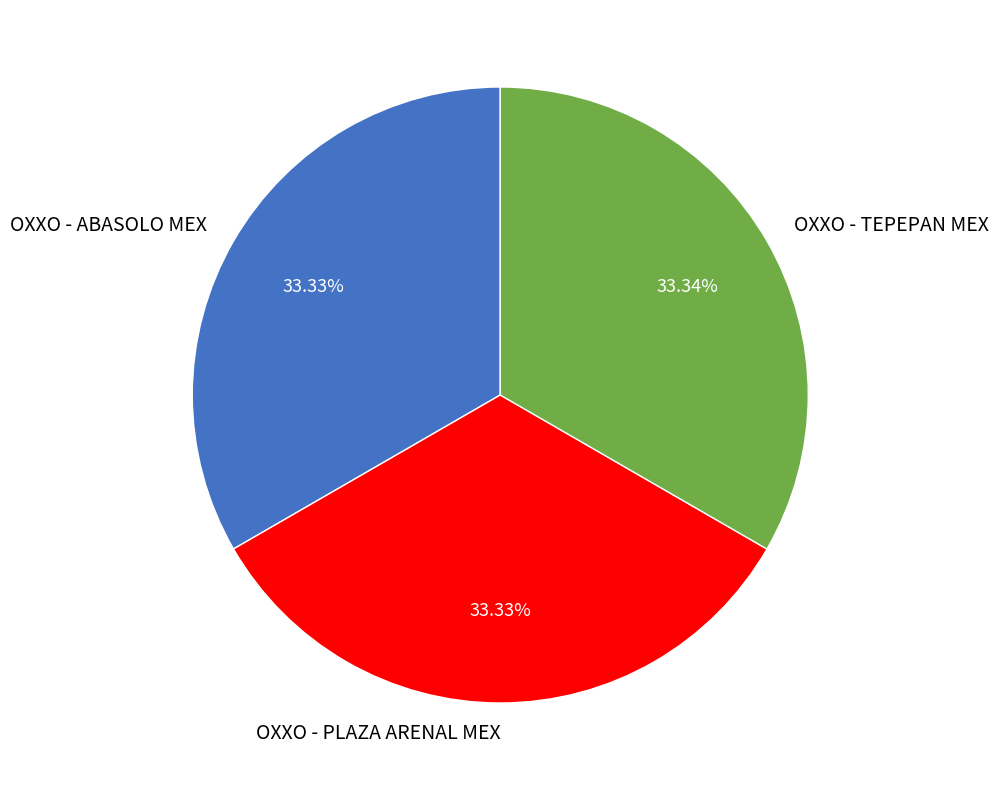

What is the total percentage of OXXO - TEPEPAN MEX and OXXO - ABASOLO MEX?

66.7%